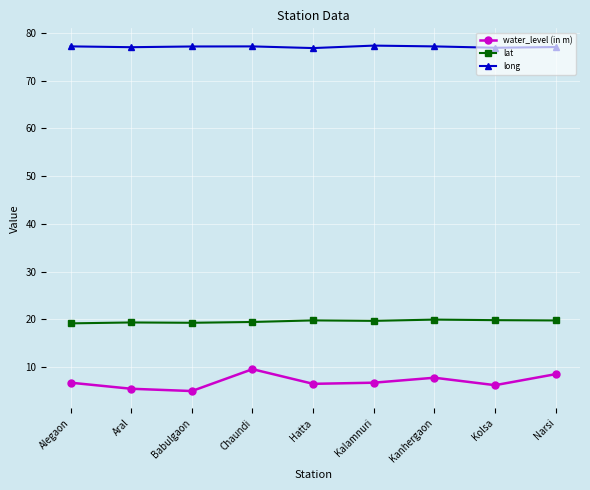

Read the water_level (in m) value at Aral.

5.5